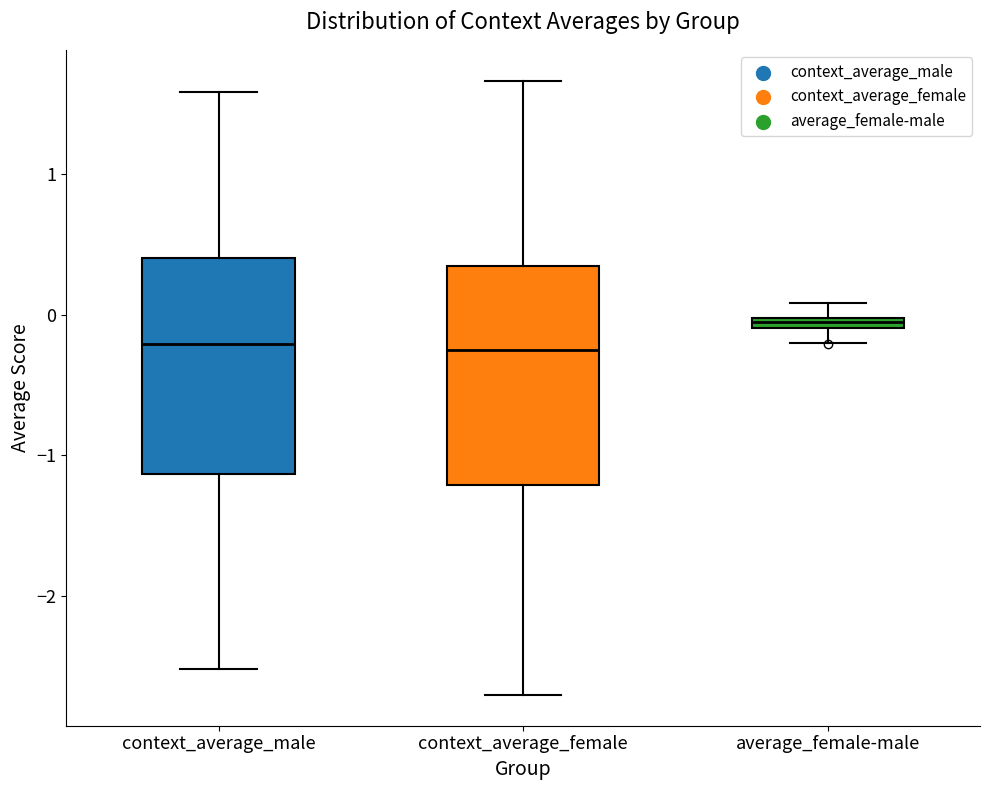

Where does the lower whisker of the box for context_average_female end on the y-axis? The values are not printed on the chart, so give them approximately, as read against the axis.

-2.7